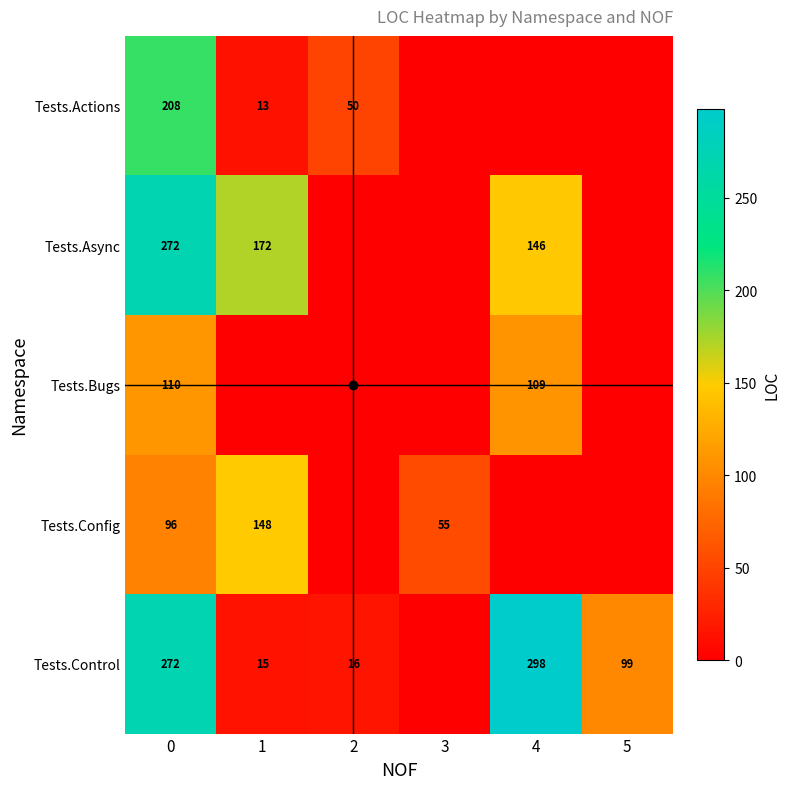

What is the spread (max minus min) of values at 0?

176